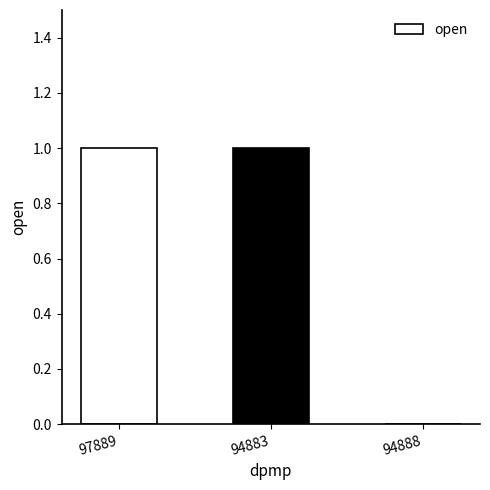

Count the number of categories in the chart.

3